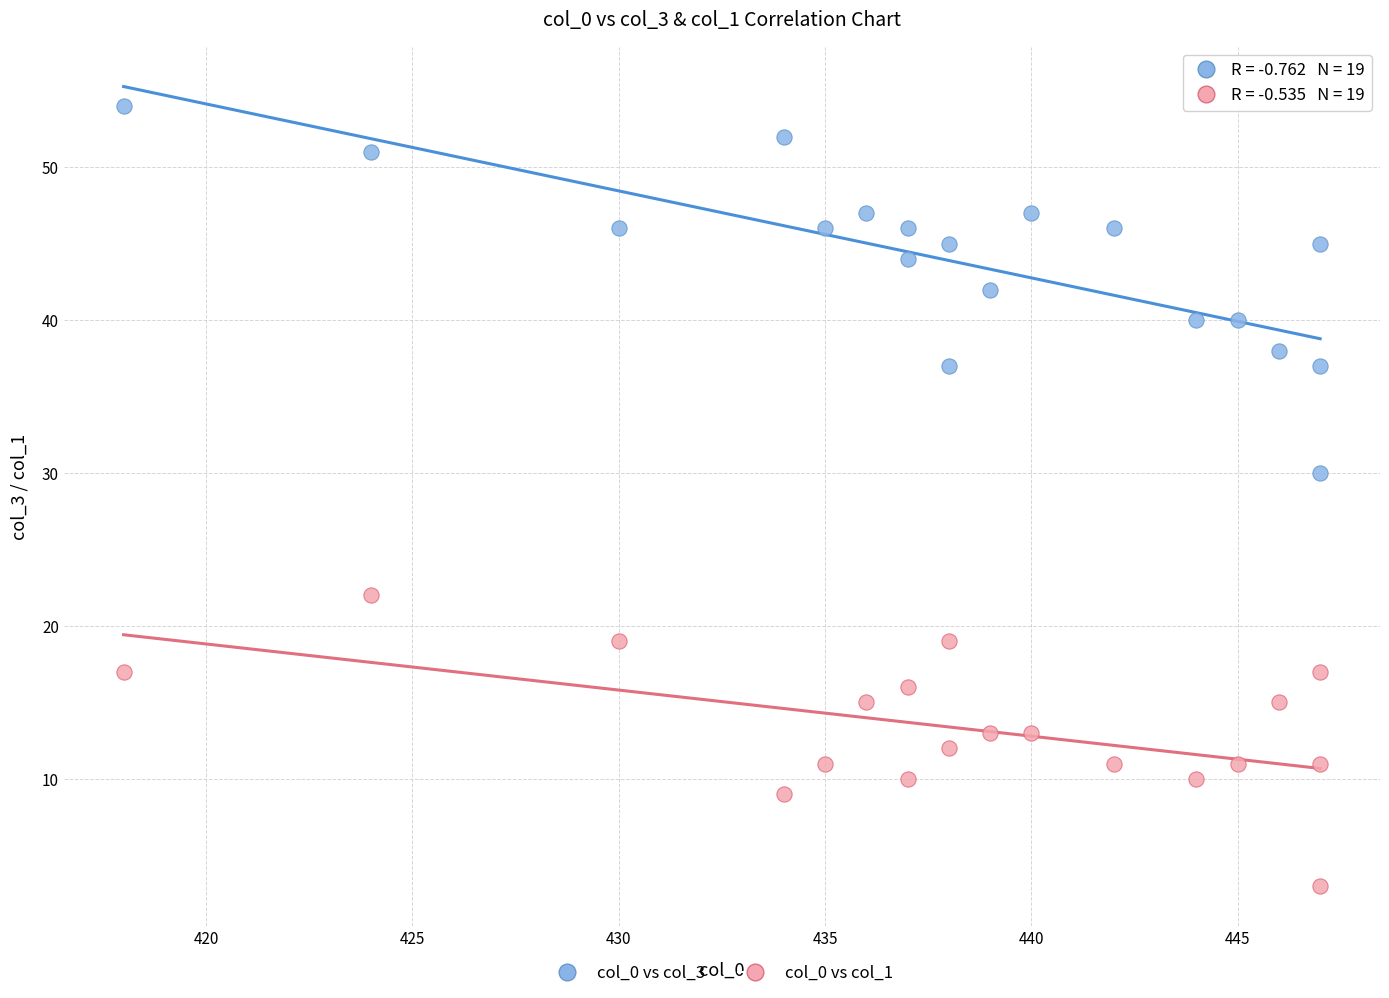

What are all the series names shown in the legend?

col_0 vs col_3, col_0 vs col_1